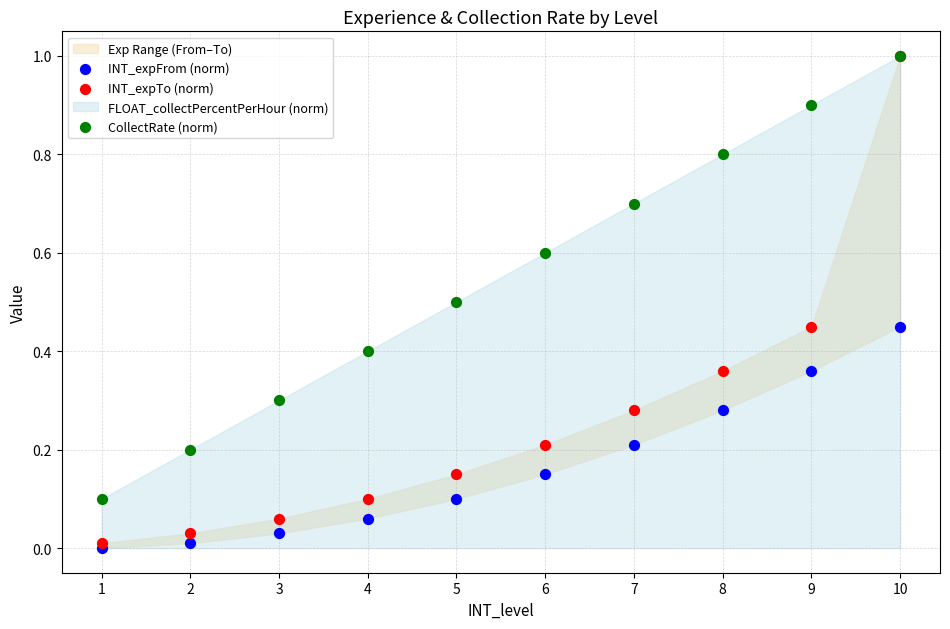

Which series contains the lowest Y value?

INT_expFrom (norm)